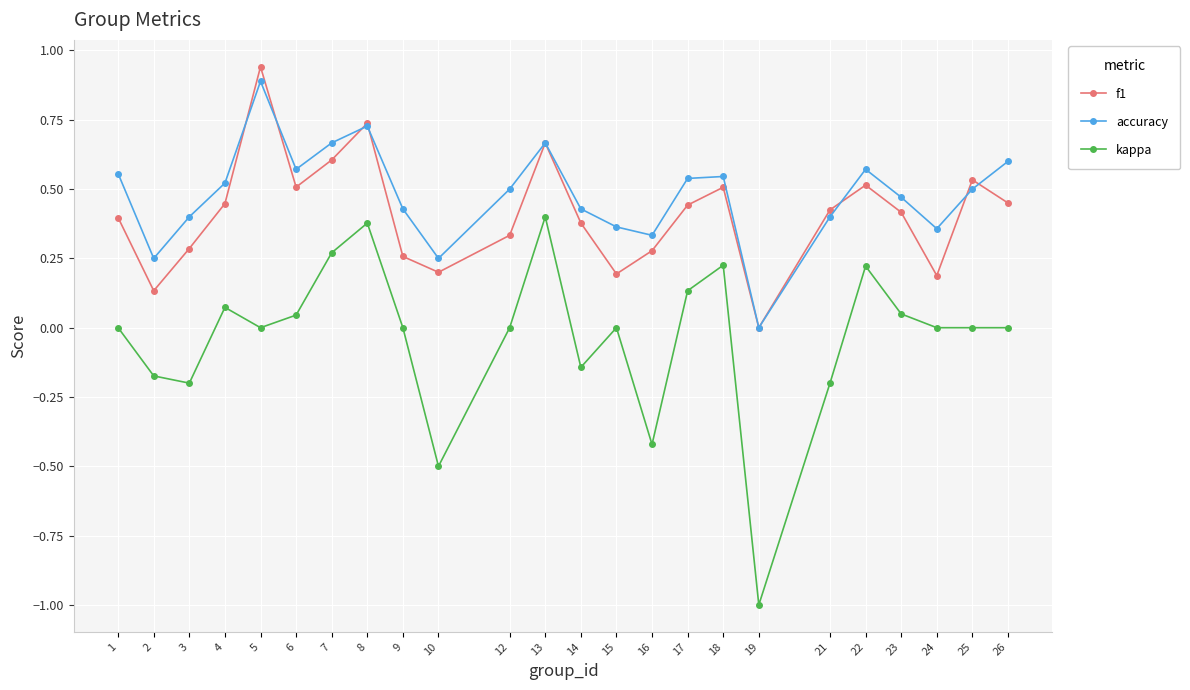

What are all the series names shown in the legend?

f1, accuracy, kappa